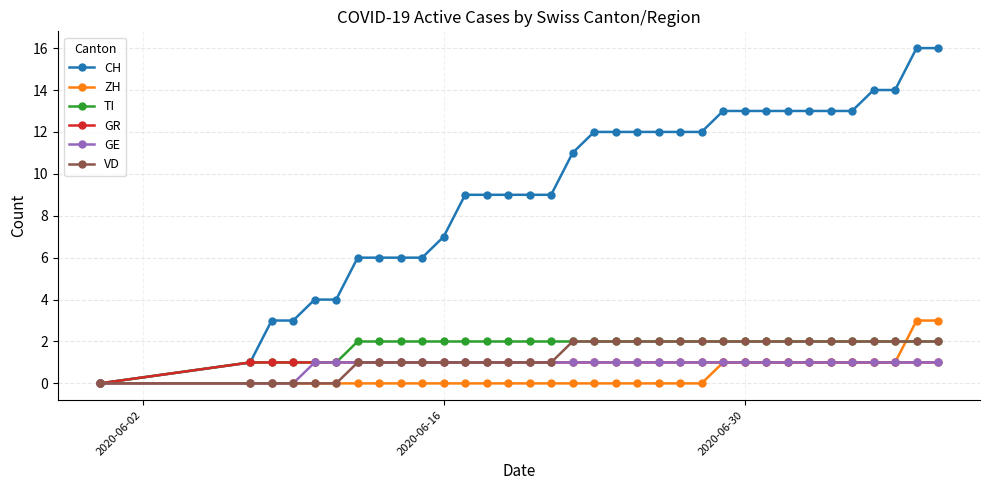

What is the value of the GR point at the 25th from the left?

1